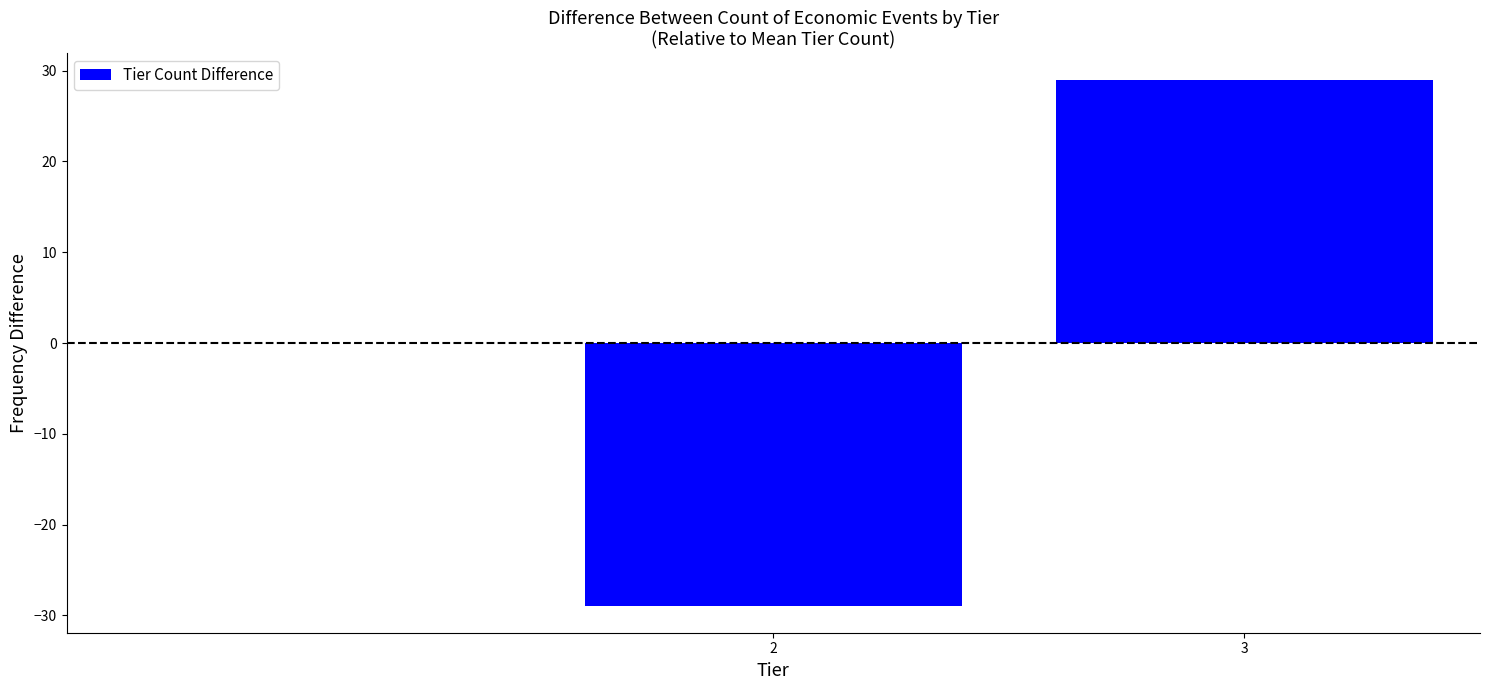

Reading right to left, list all the values displayed in this chart.

29	-29